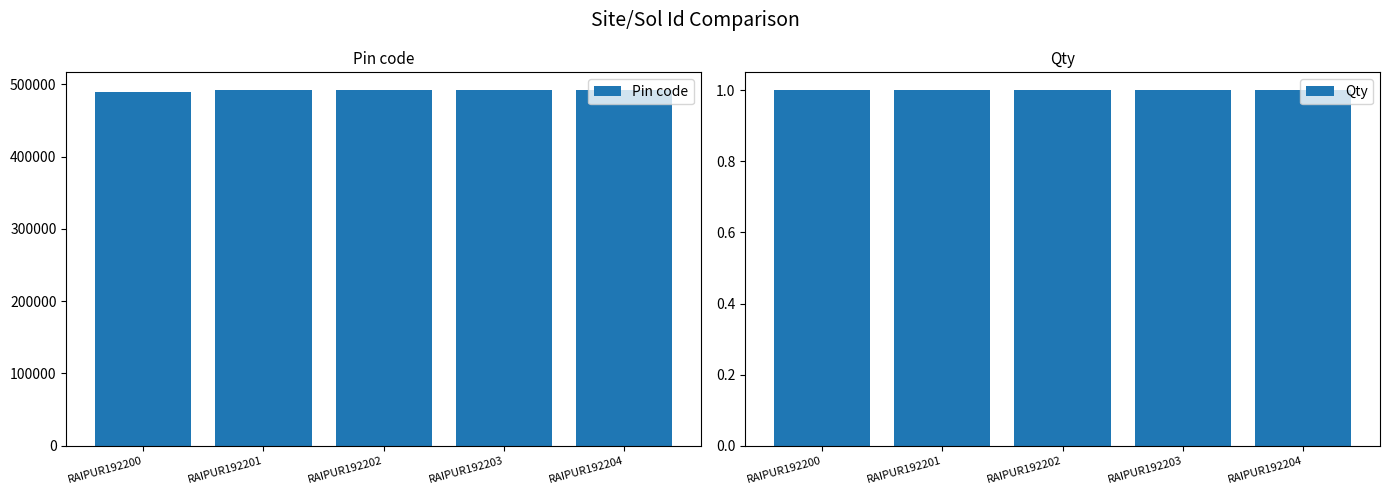

How many groups of bars are there?

5